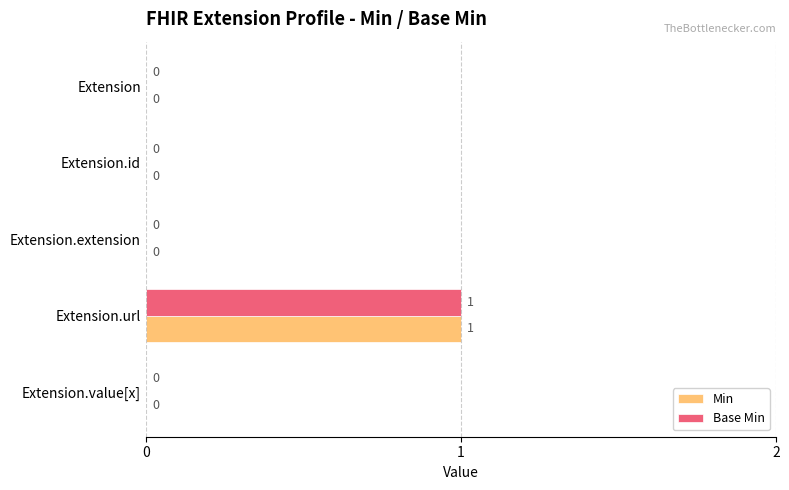

At which label does Min reach its peak?

Extension.url